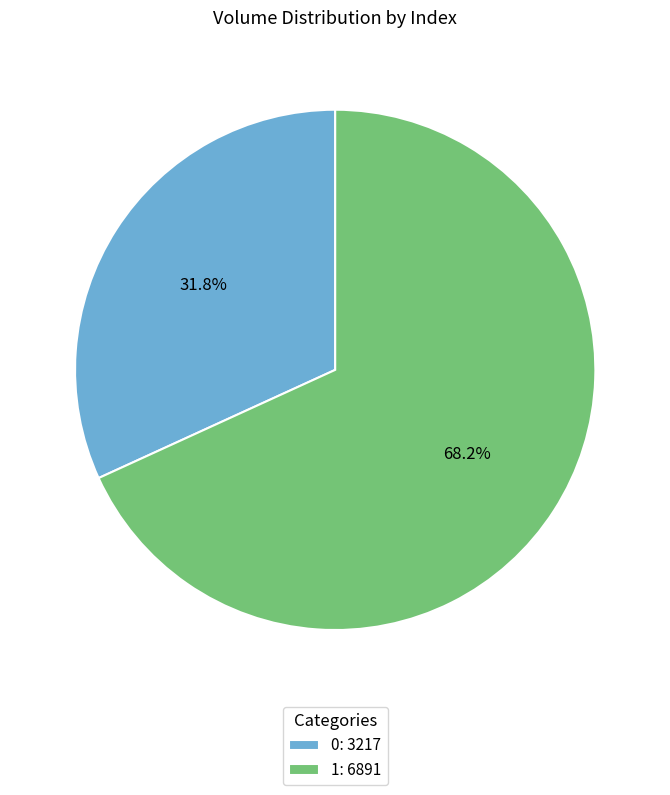

The 0 slice represents 32% of the pie. True or false?

True